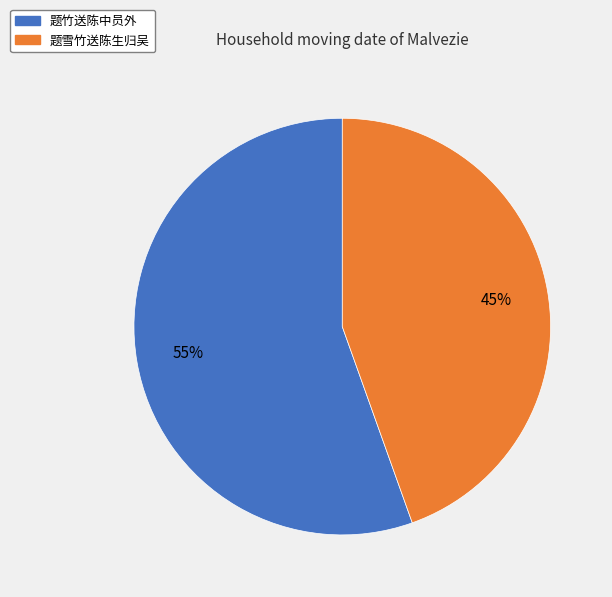

To the nearest percent, what portion does 题竹送陈中员外 represent?

55%